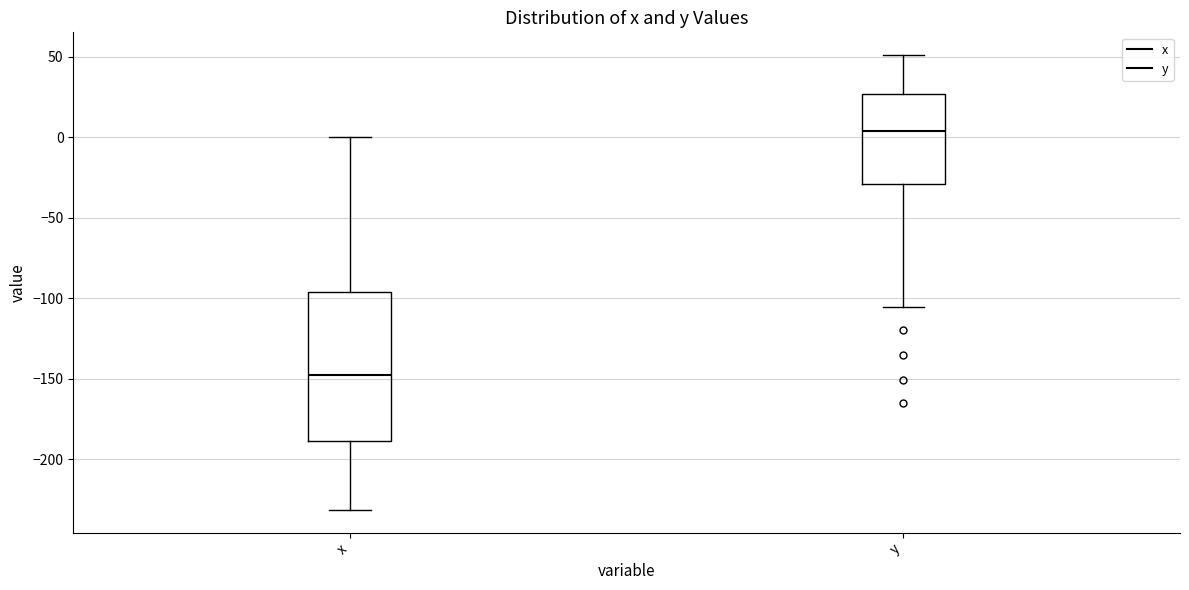

Which box's median line is the lowest?

x